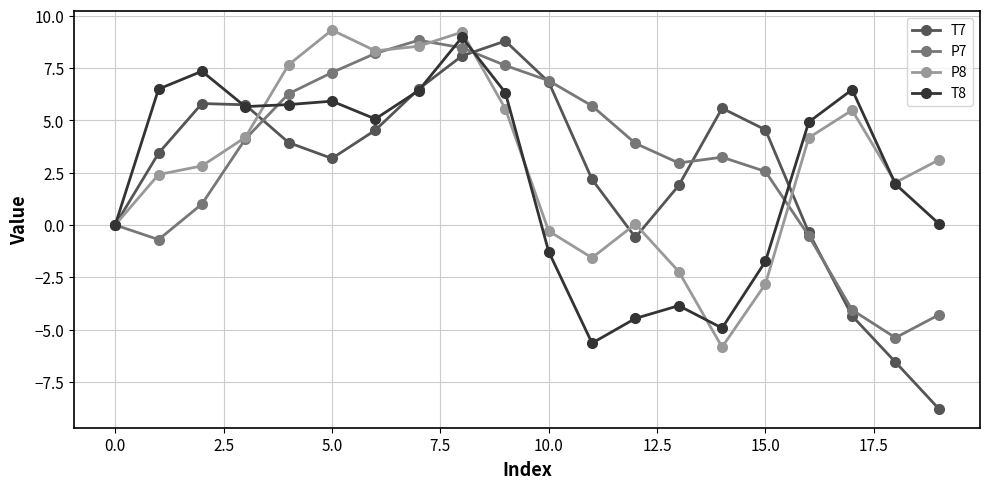

What are all the series names shown in the legend?

T7, P7, P8, T8